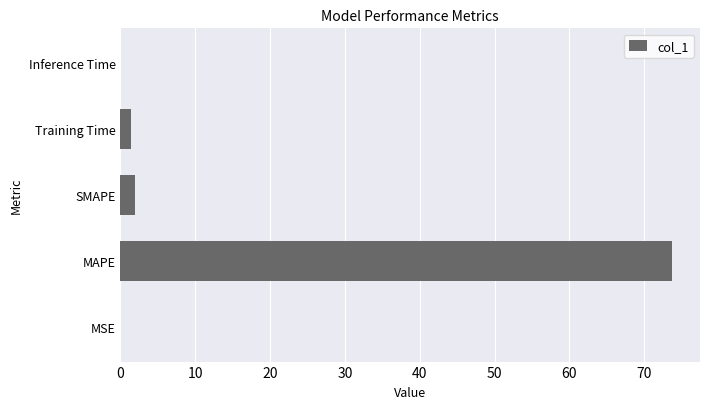

The value at Inference Time is 0.0. True or false?

True